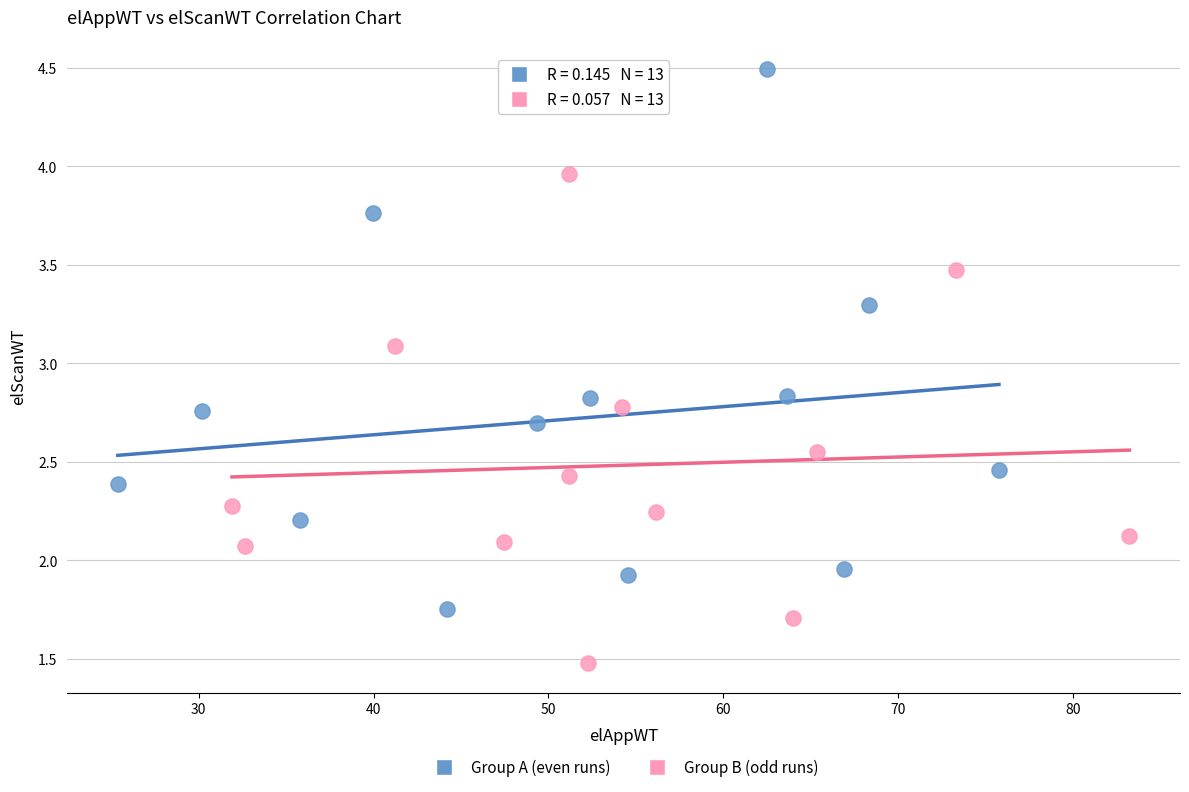

Which series contains the highest Y value?

Group A (even runs)